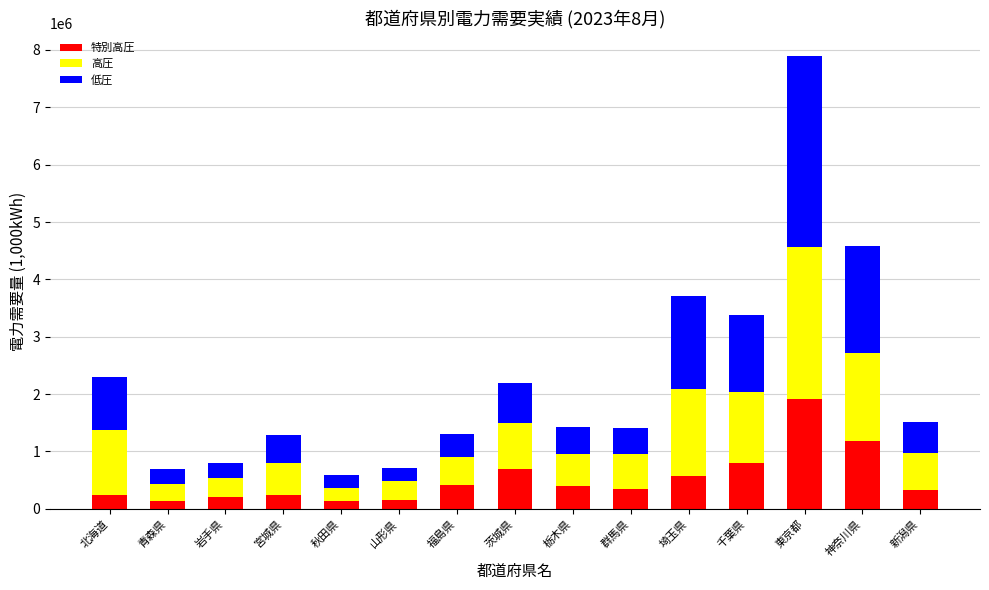

What is the total value across all series at 福島県?

1304316.7